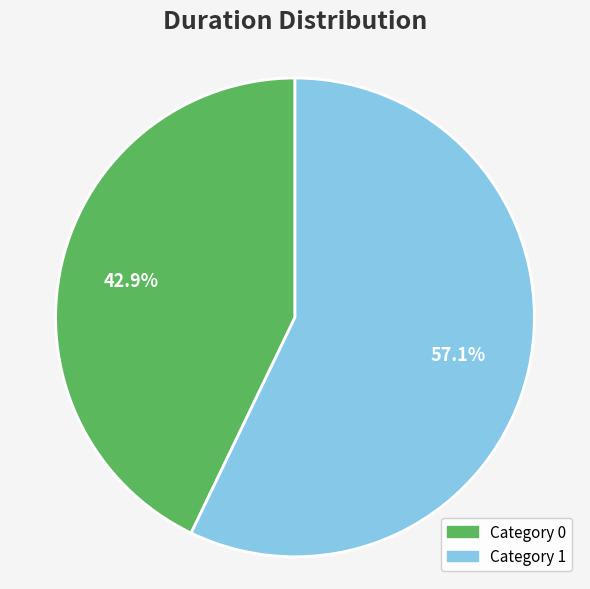

Is there any slice that represents more than half of the pie?

Yes